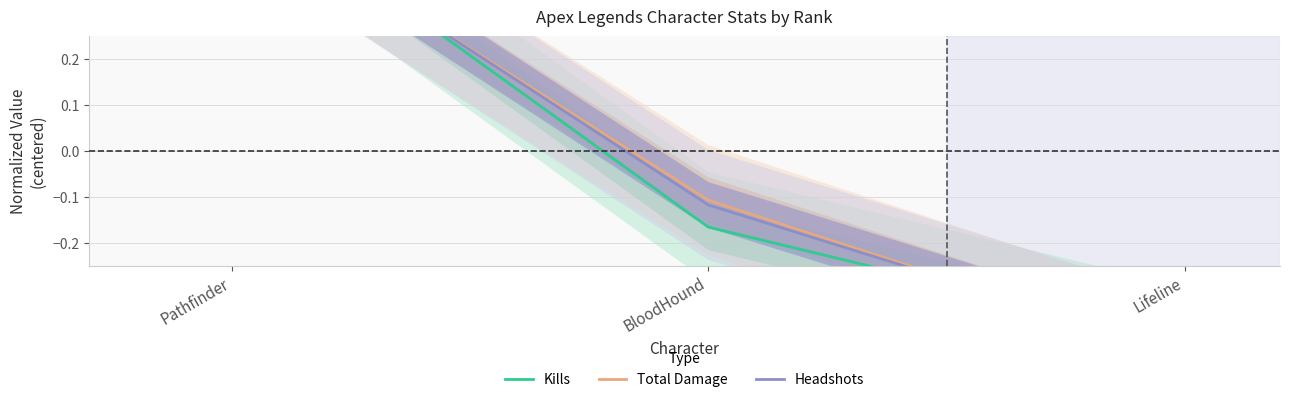

Between Pathfinder and Lifeline, which is larger?

Pathfinder